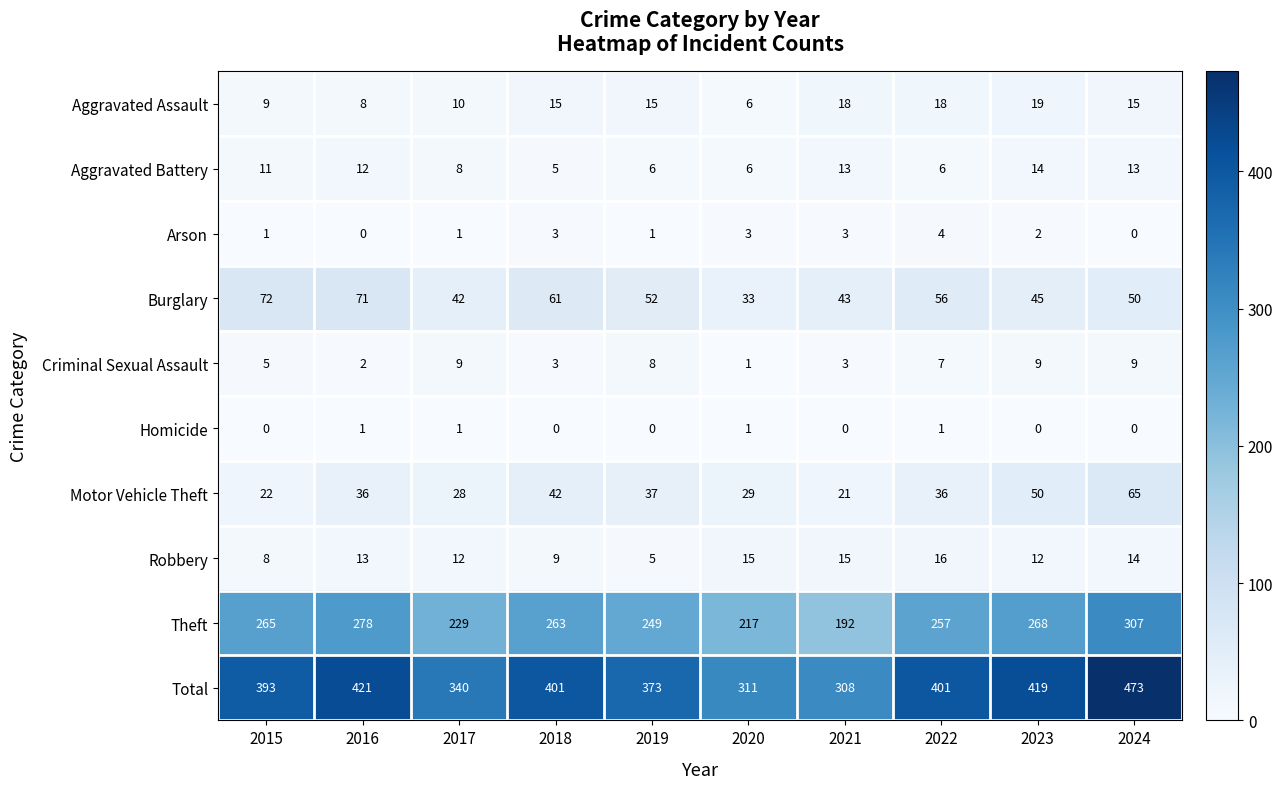

What value does the Total series have at 2015, to the nearest 50?

400